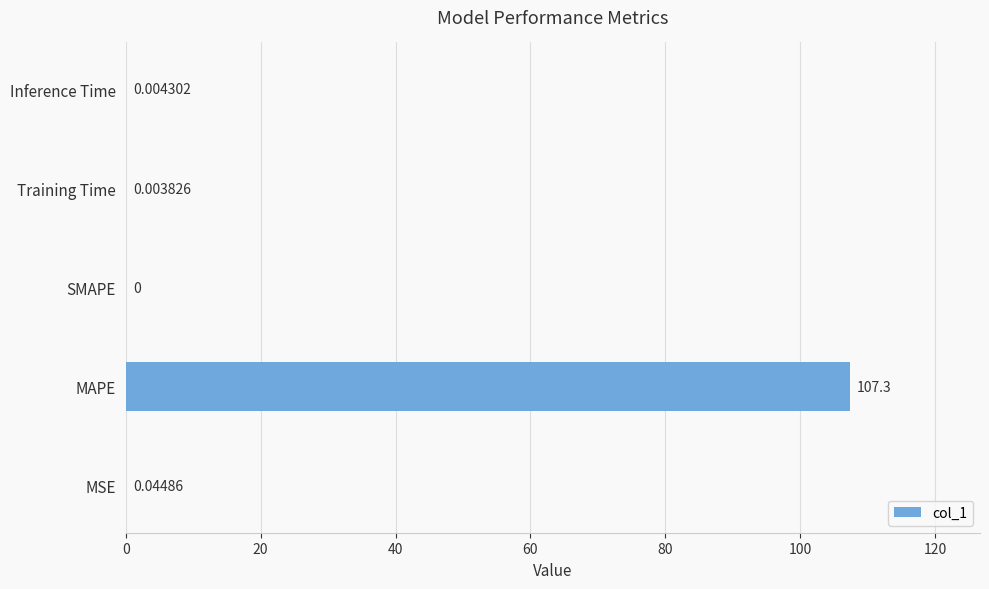

At which label is the value closest to 53?

MSE